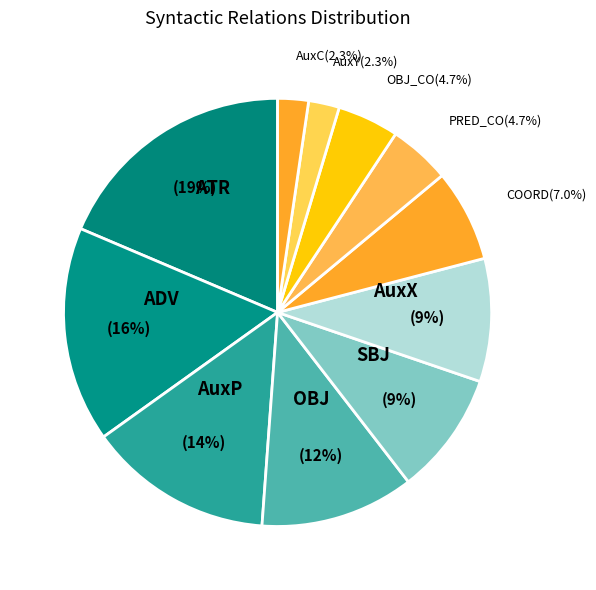

Approximately how many times larger is the value at COORD compared to AuxX?

0.8